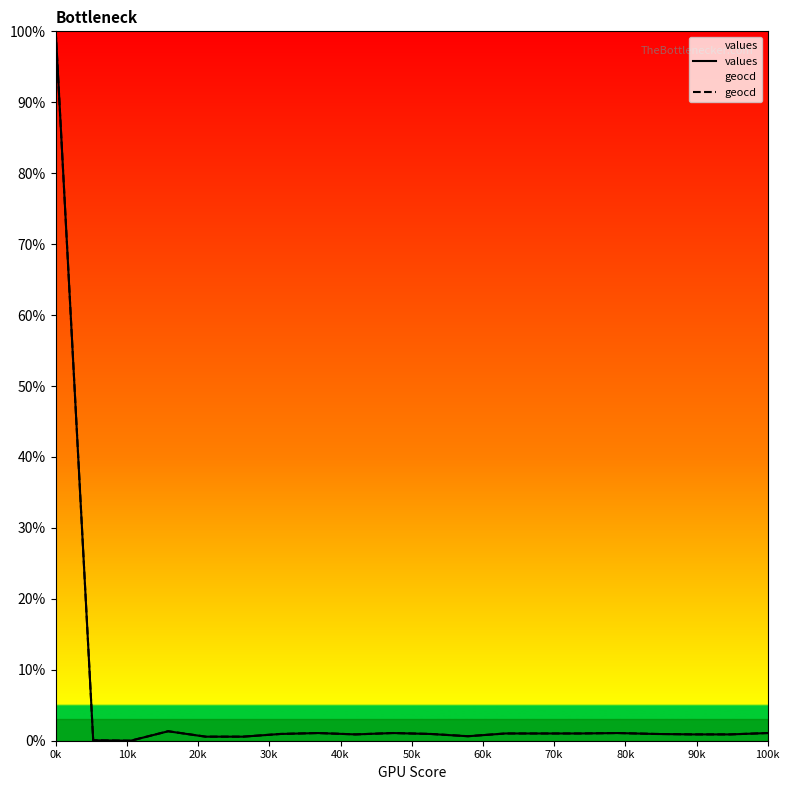

What is the sum of the values values at 12 and 17?

1.9